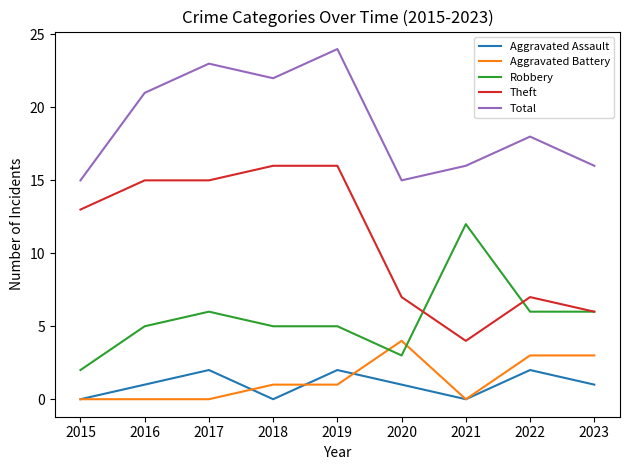

Does the chart display data point markers on the line(s)?

No